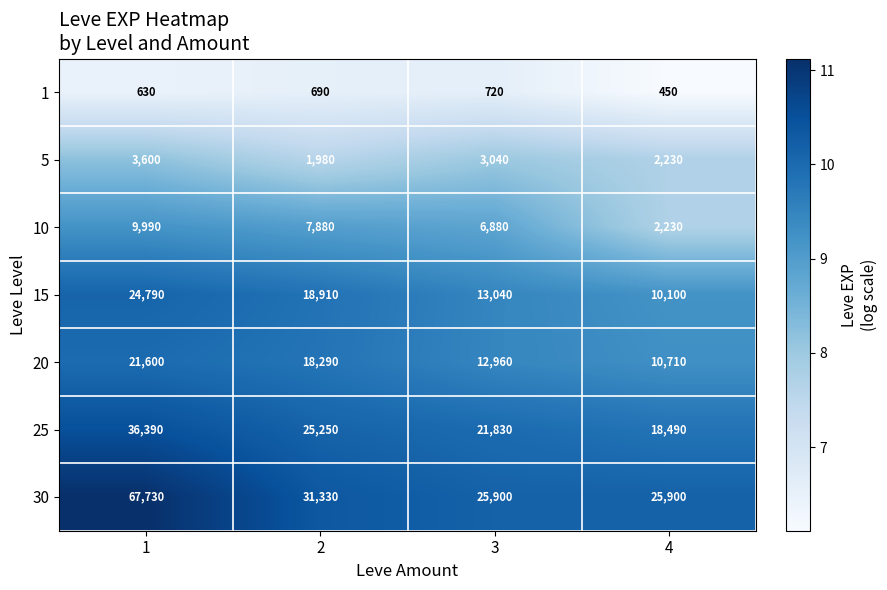

The 25 series shows 21830 at 3. True or false?

True